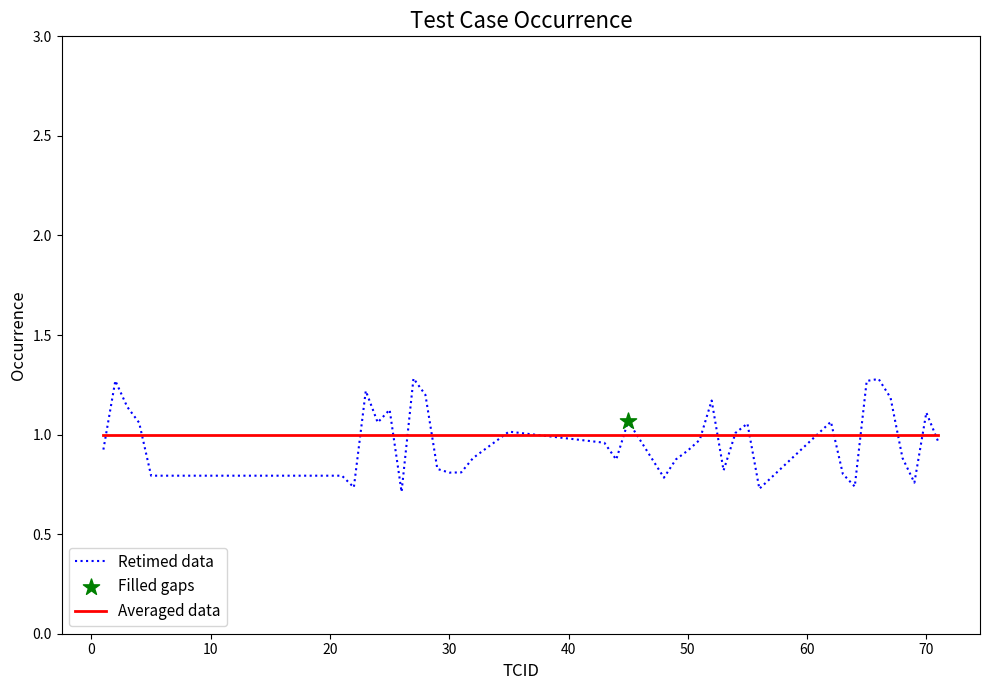

Rank the series by their maximum value, from highest to lowest.

Retimed data, Averaged data